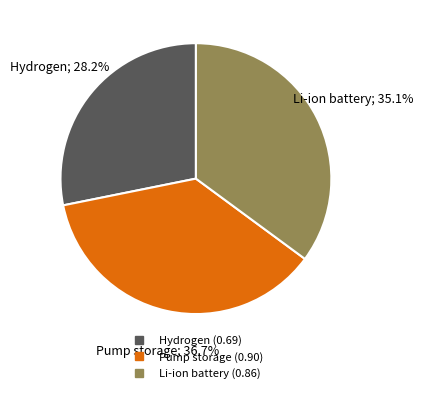

To the nearest percent, what portion does Pump storage represent?

37%